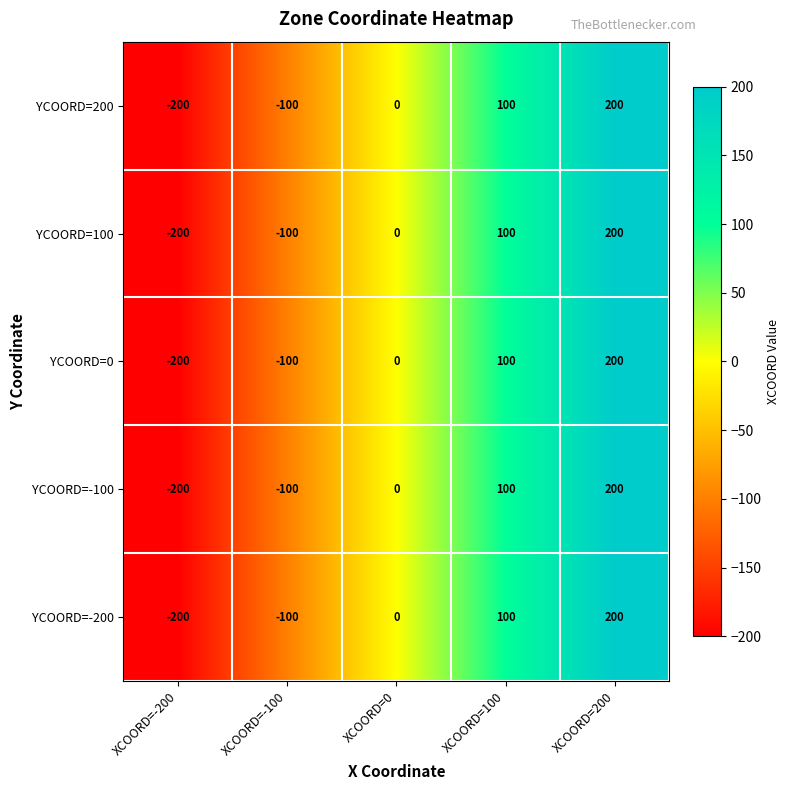

What is the sum of the YCOORD=100 values at XCOORD=0 and XCOORD=-100?

-100